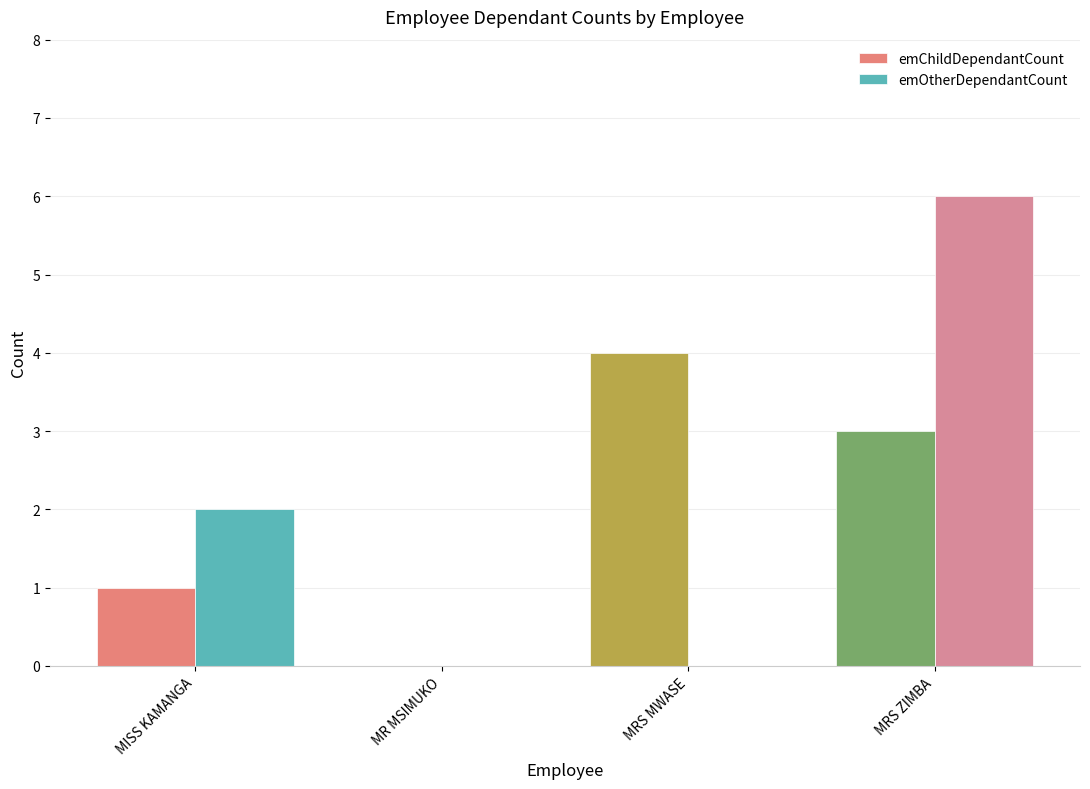

At which category is the sum across all series the highest?

MRS ZIMBA